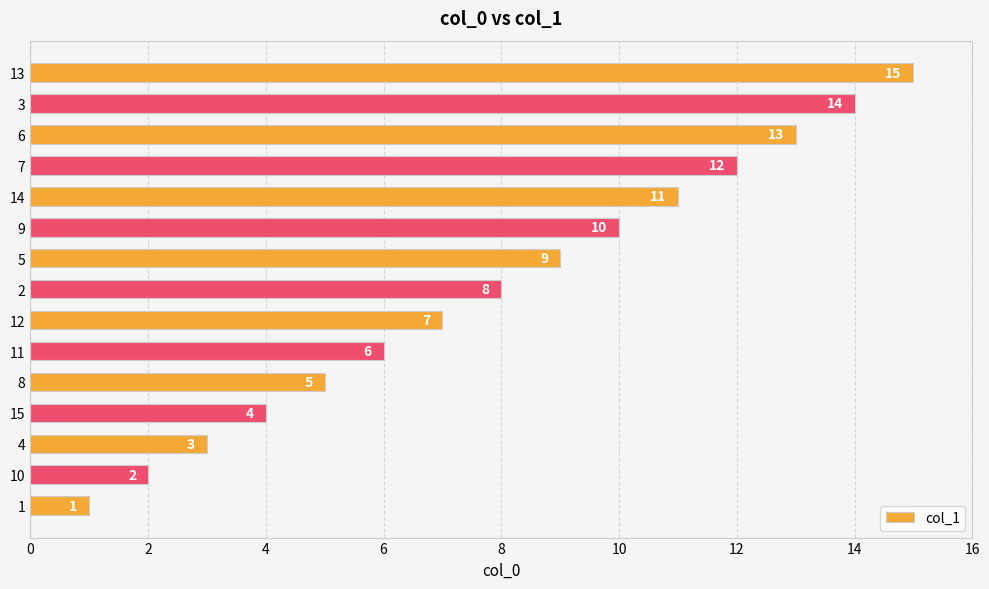

Rank the categories by value from lowest to highest.

1, 10, 4, 15, 8, 11, 12, 2, 5, 9, 14, 7, 6, 3, 13